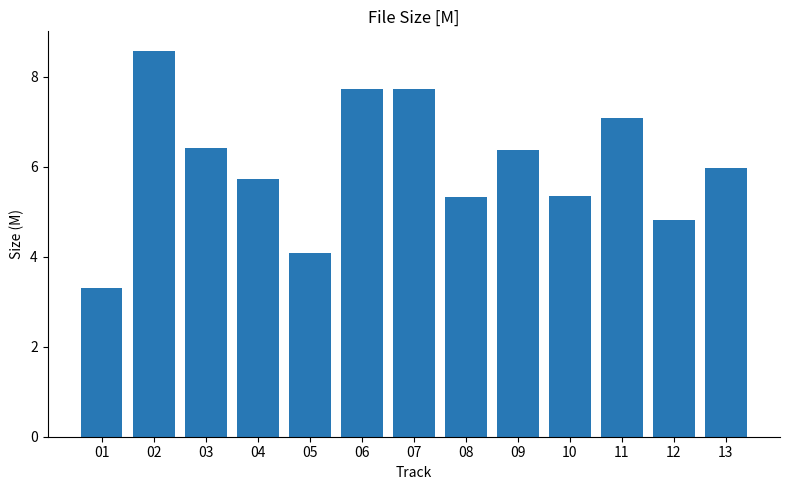

What is the value of the 11th bar from the left?

7.1